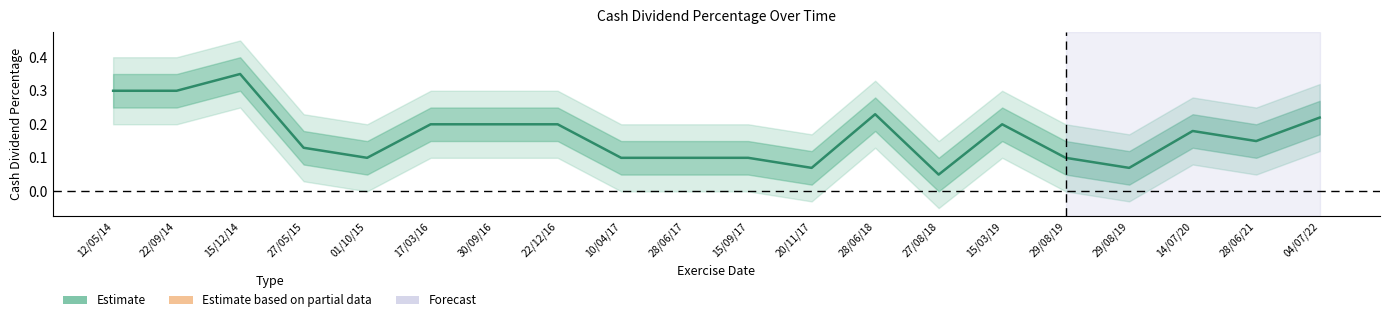

How many interior local peaks (higher than both neighbors) does the data have?

4